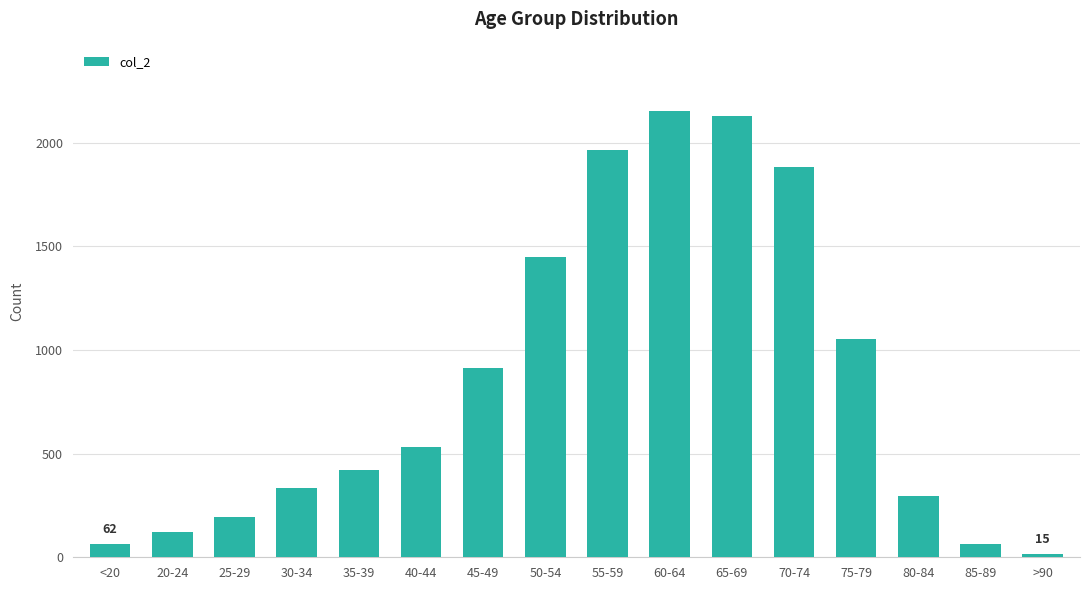

What is the label of the 16th bar from the right?

<20